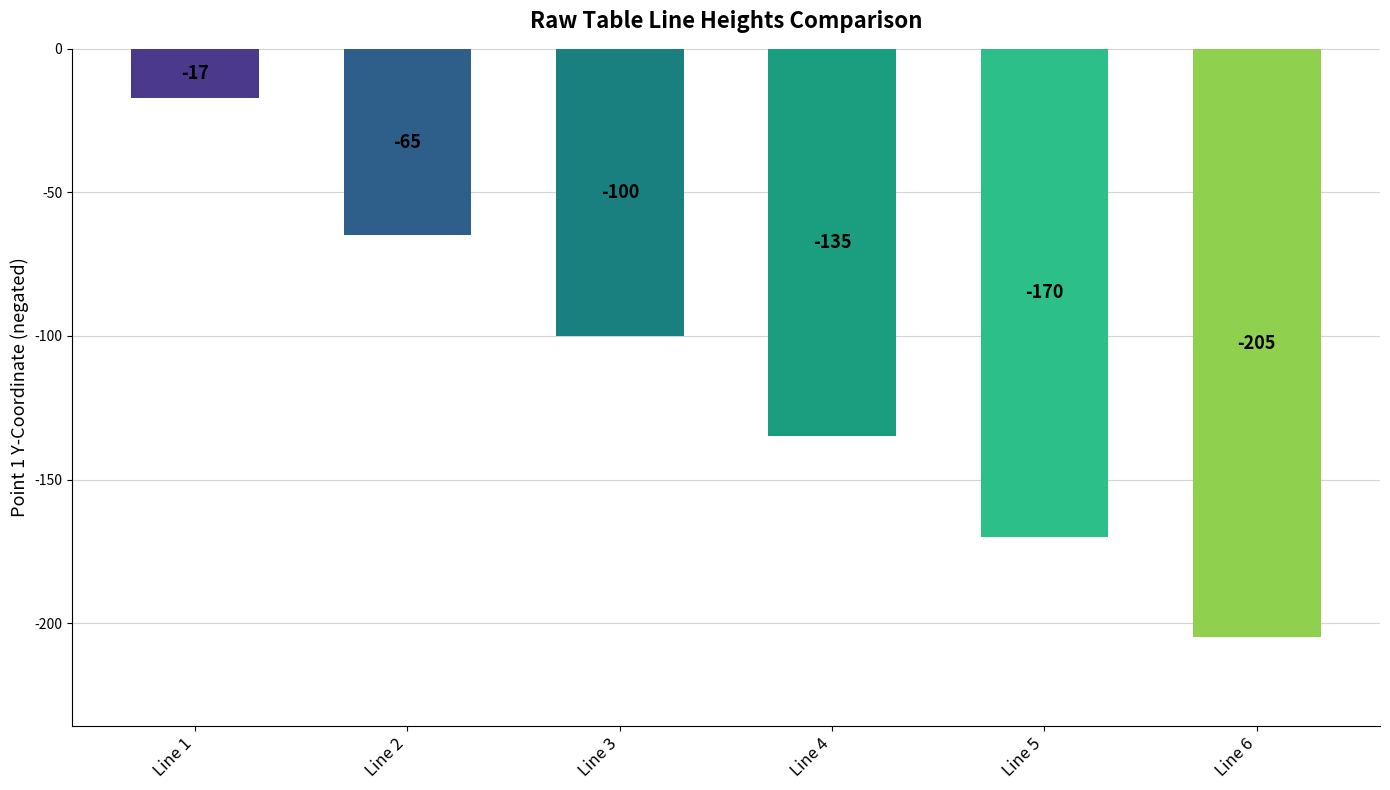

Are the bars horizontal?

No